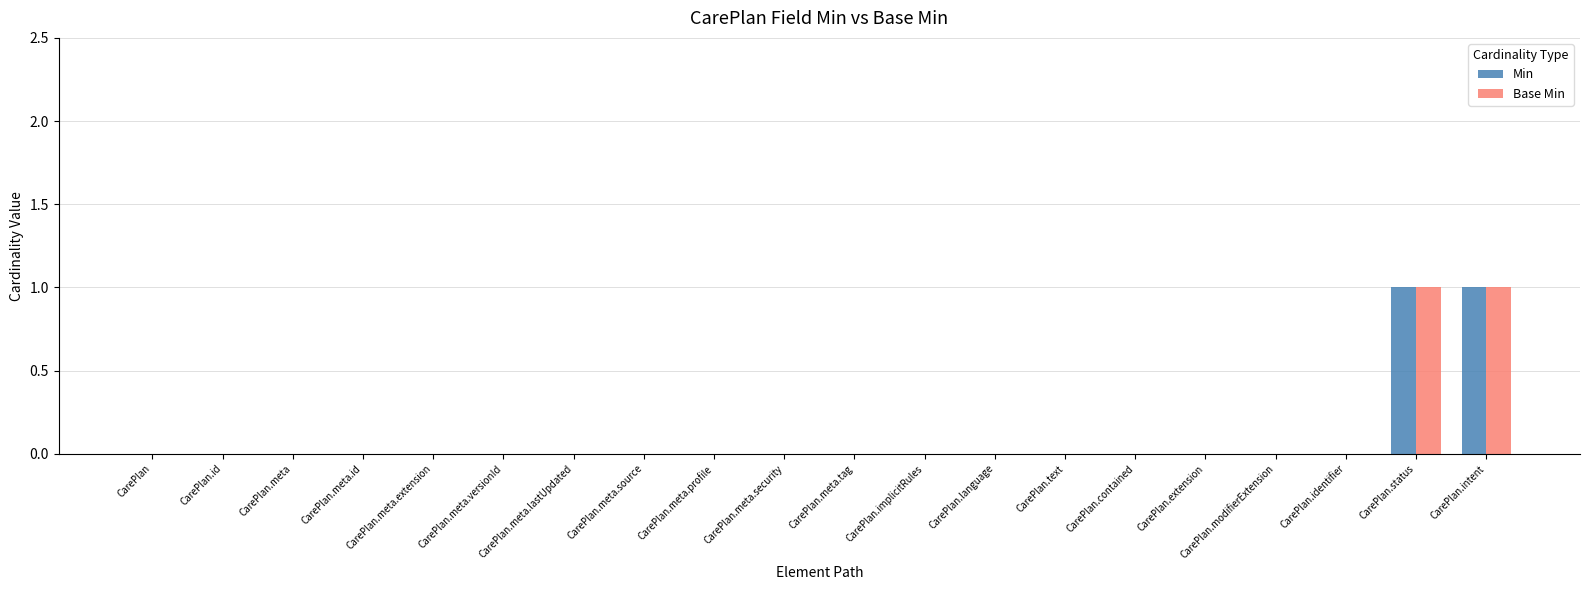

Is the value of Base Min at CarePlan.text greater than the value of Min at CarePlan.intent?

No